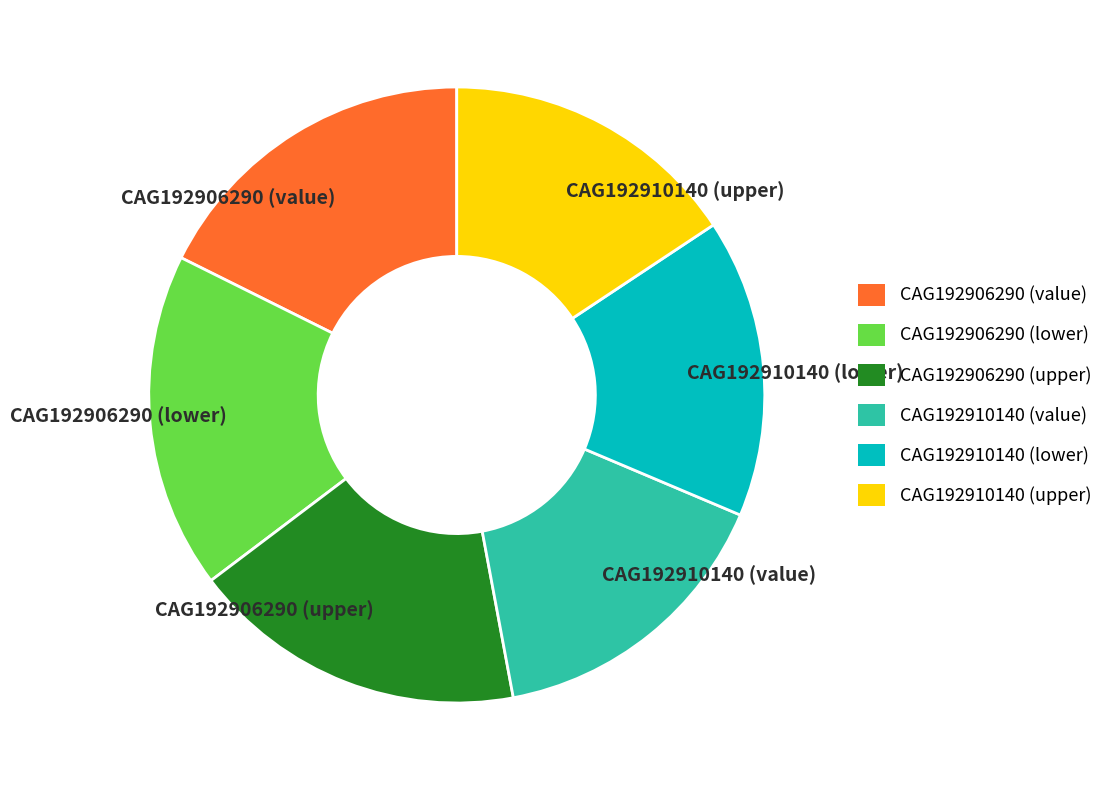

Between CAG192910140 (lower) and CAG192906290 (value), which is larger?

CAG192906290 (value)